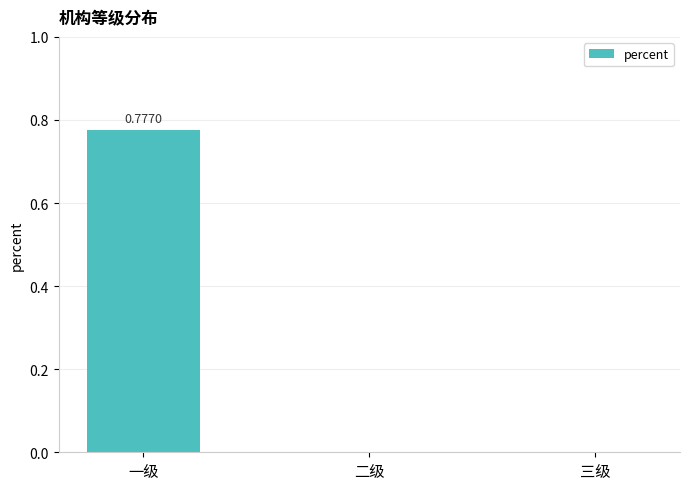

Count the number of data series in this chart.

1